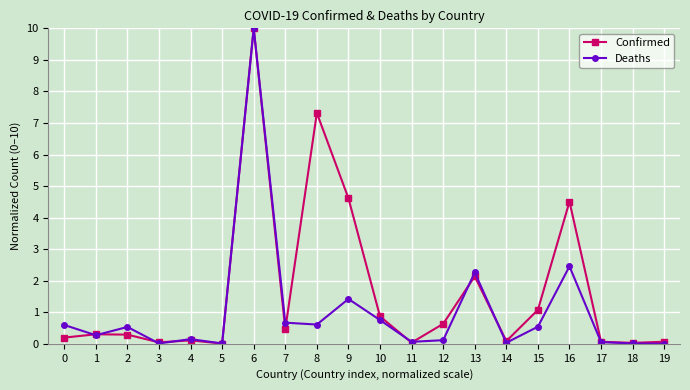

At which category does the chart reach its peak across all series?

6